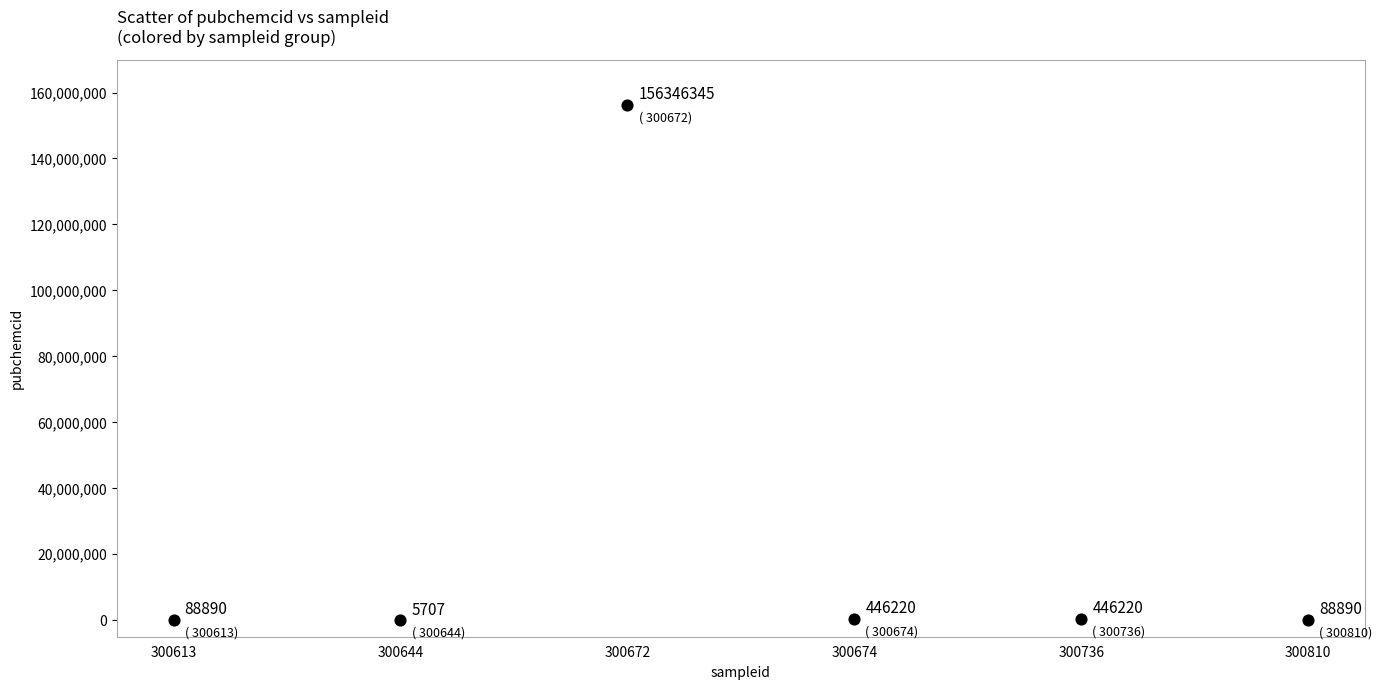

What Y value in the scatter plot is closest to 78176026?

446220